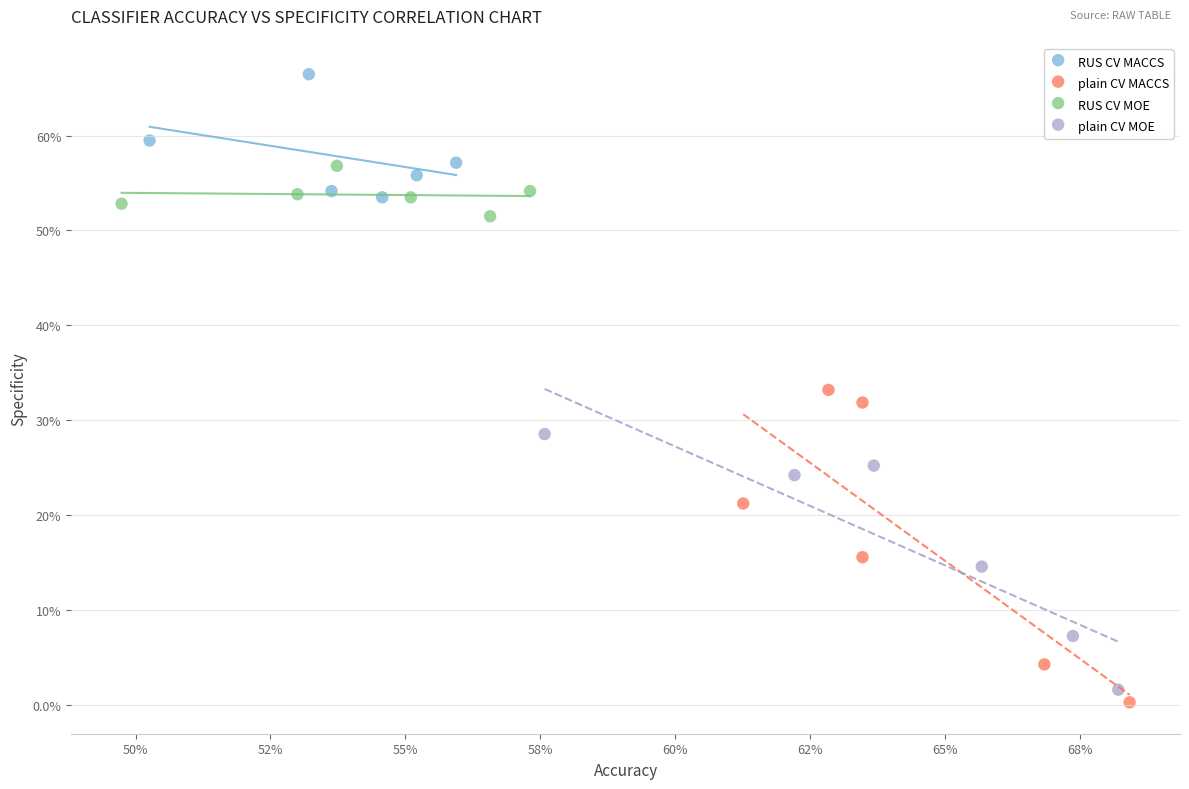

What are all the series names shown in the legend?

RUS CV MACCS, plain CV MACCS, RUS CV MOE, plain CV MOE